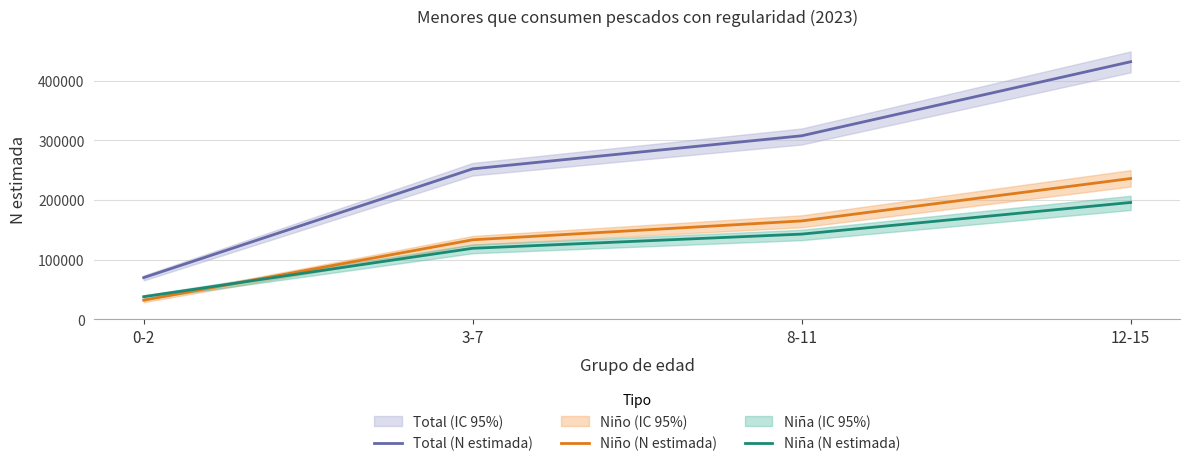

Rank the categories by Niño (N estimada) value from highest to lowest.

12-15, 8-11, 3-7, 0-2